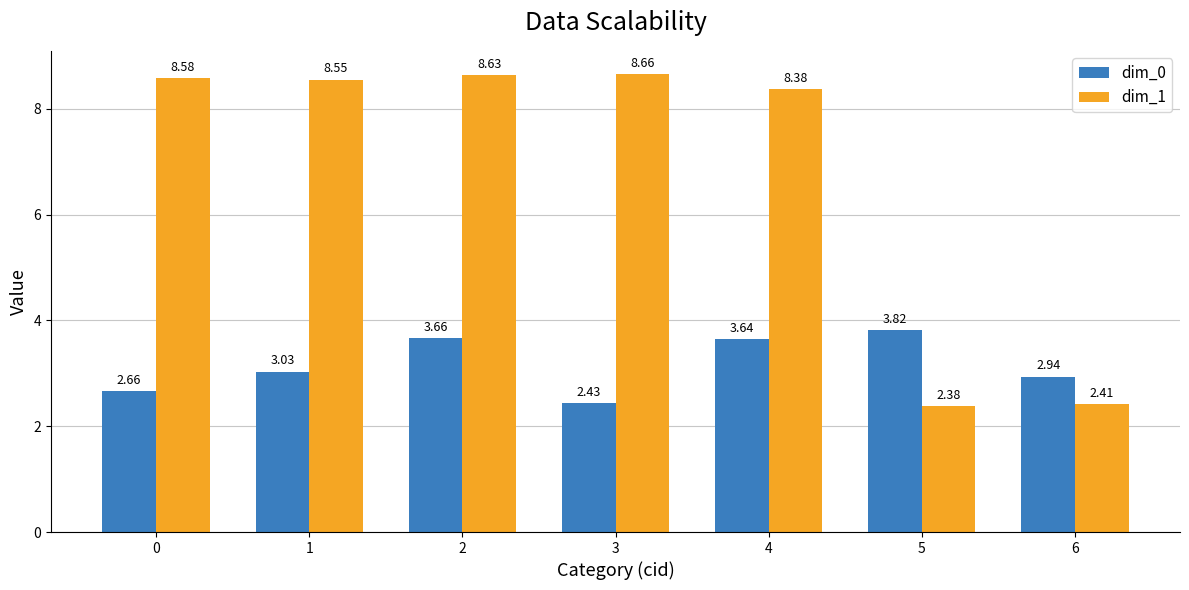

True or false: dim_1 has a value of 3.7 at 5.

False